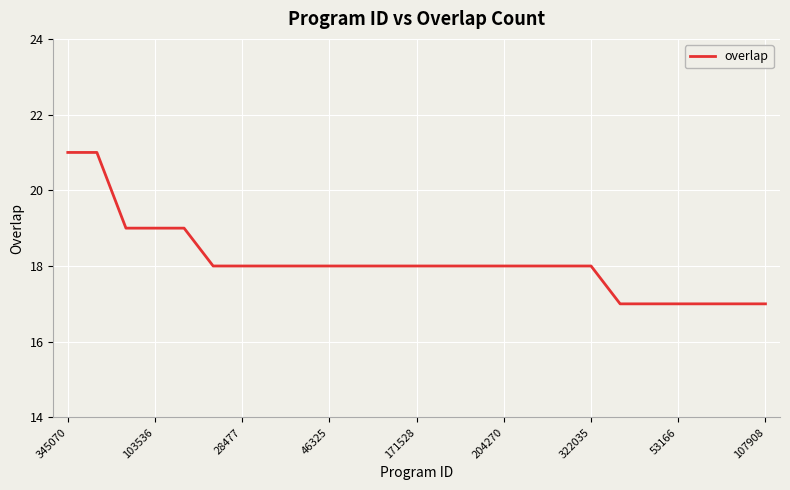

What is the minimum value shown in the chart?

17